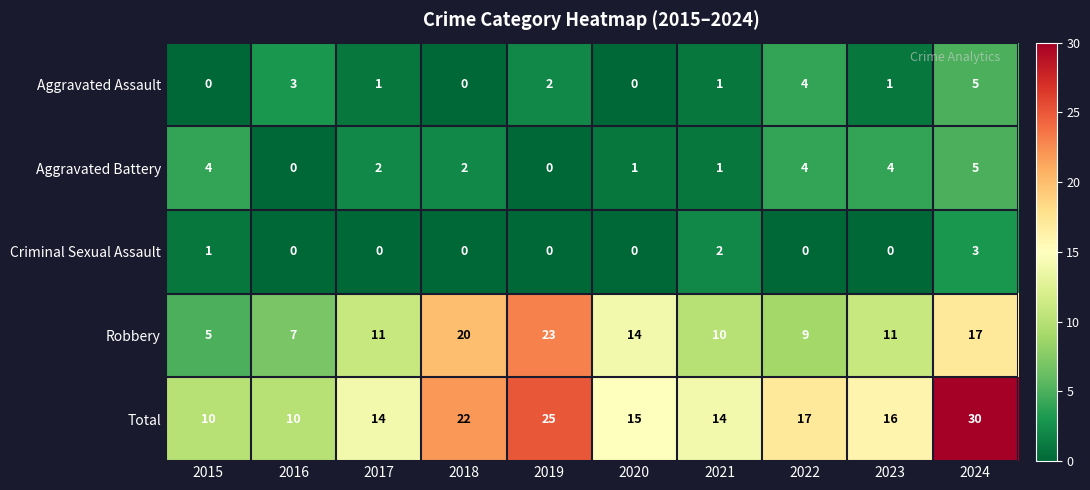

The Total series shows 23 at 2023. True or false?

False